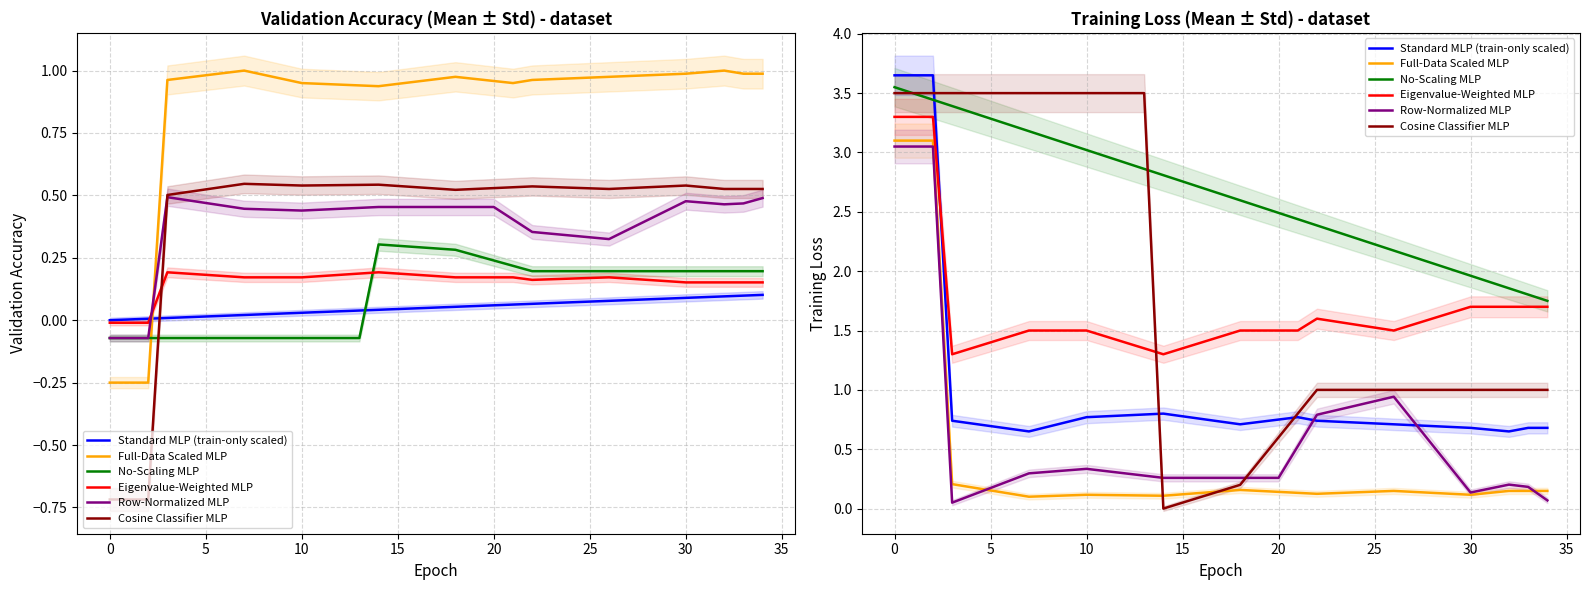

Which series changed the most between 14 and 34?

No-Scaling MLP